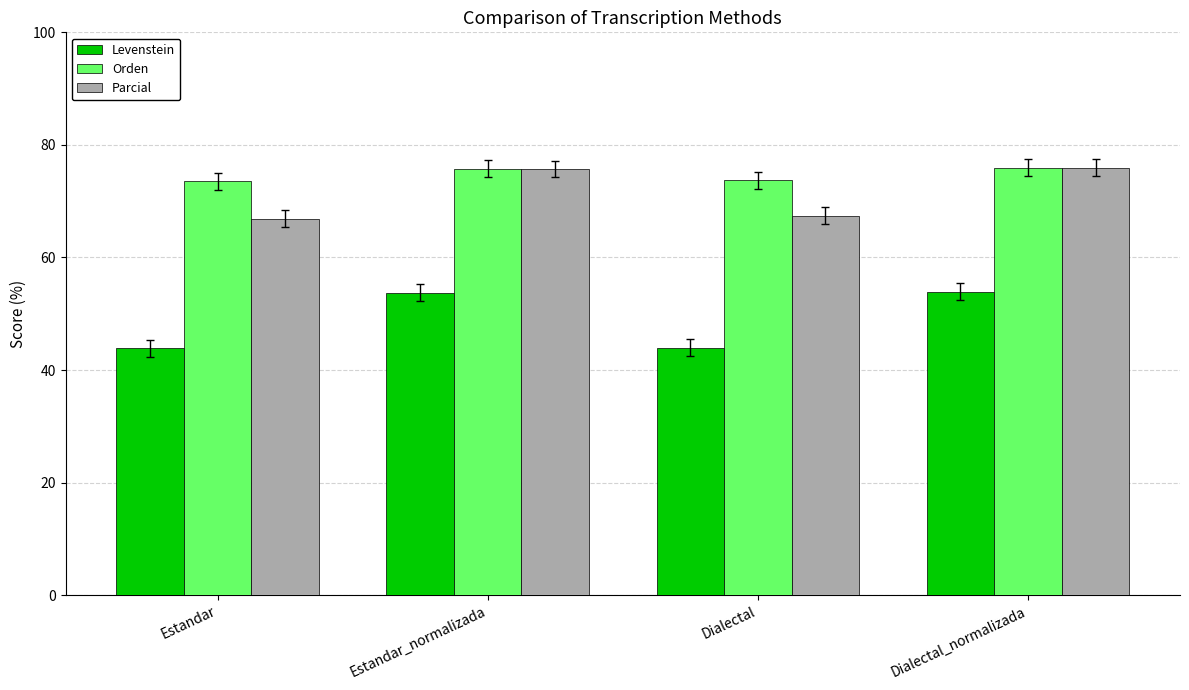

At Dialectal, list the series in order from largest to smallest.

Orden, Parcial, Levenstein